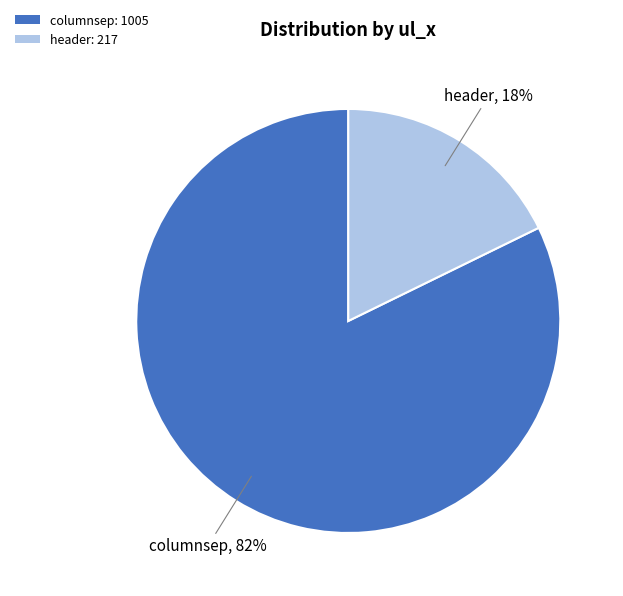

Is it true that header is 18% of the pie?

True